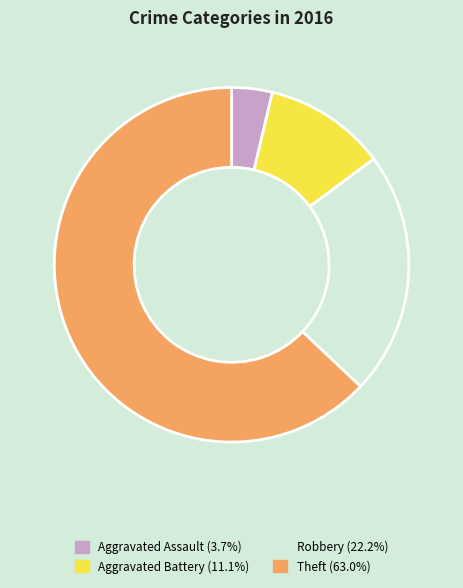

How many segments does this pie chart have?

4